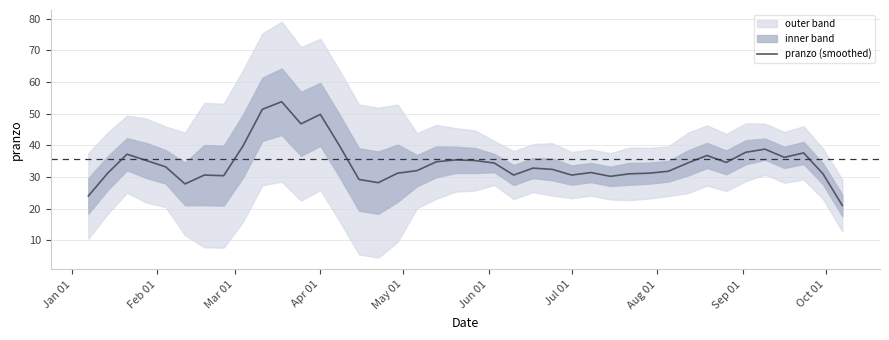

What is the lowest value of the pranzo (smoothed) series?

21.0